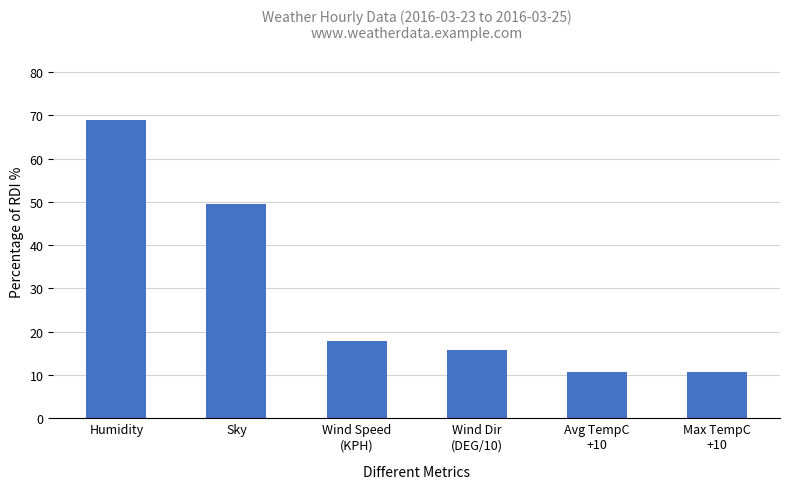

Where is the data nearest to the value 39?

Sky